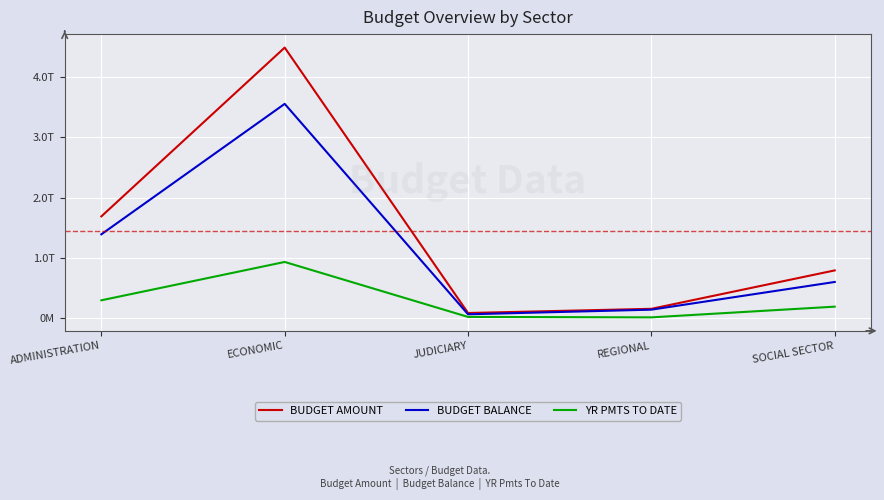

What is the sum of the BUDGET BALANCE values at ADMINISTRATION and JUDICIARY?

1456603164184.7